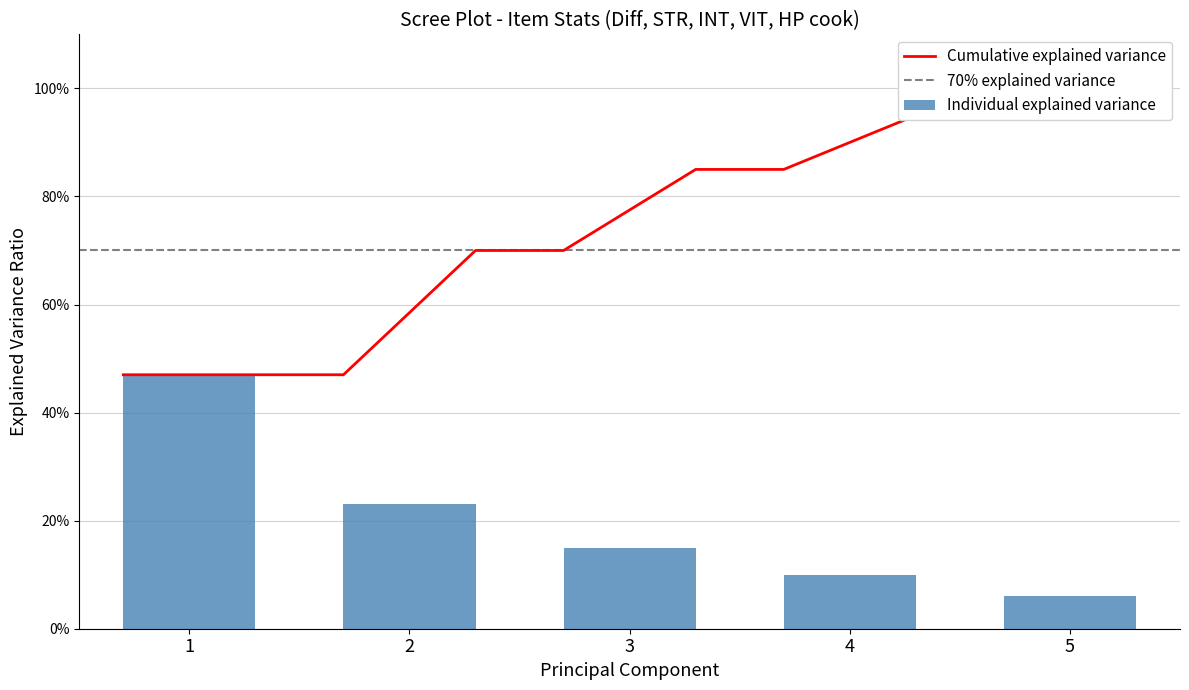

What is the greatest value displayed?

47